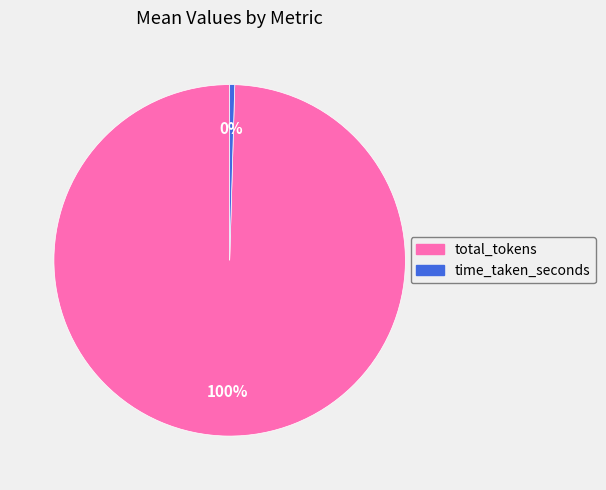

What percentage is the total_tokens slice, to the nearest percent?

100%